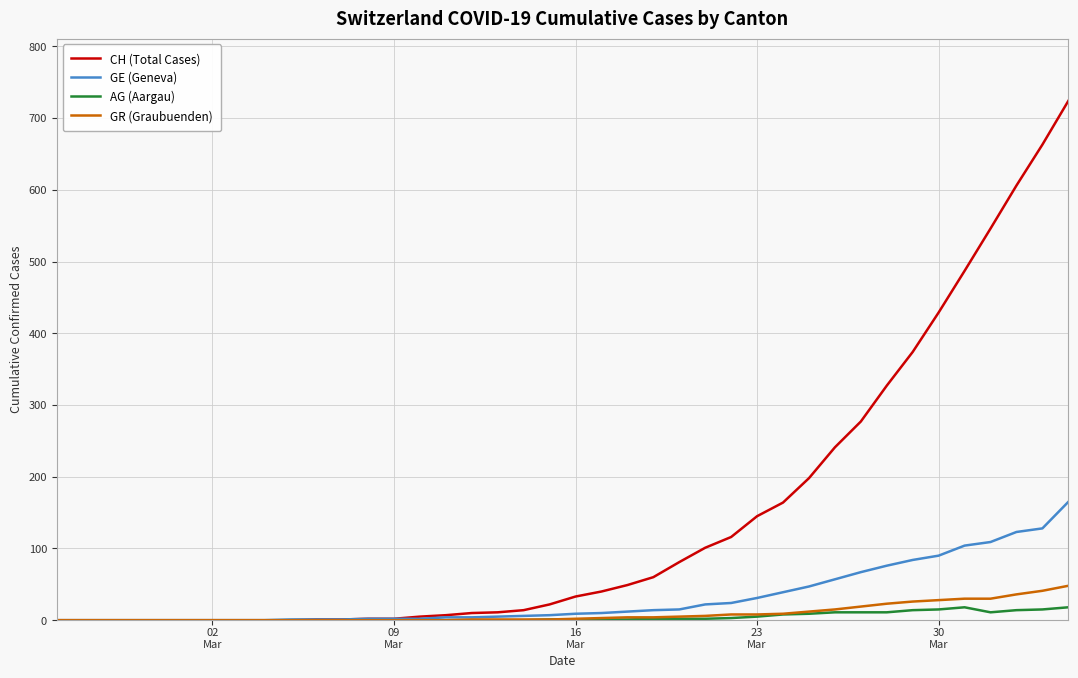

What is the maximum value for GR (Graubuenden)?

48